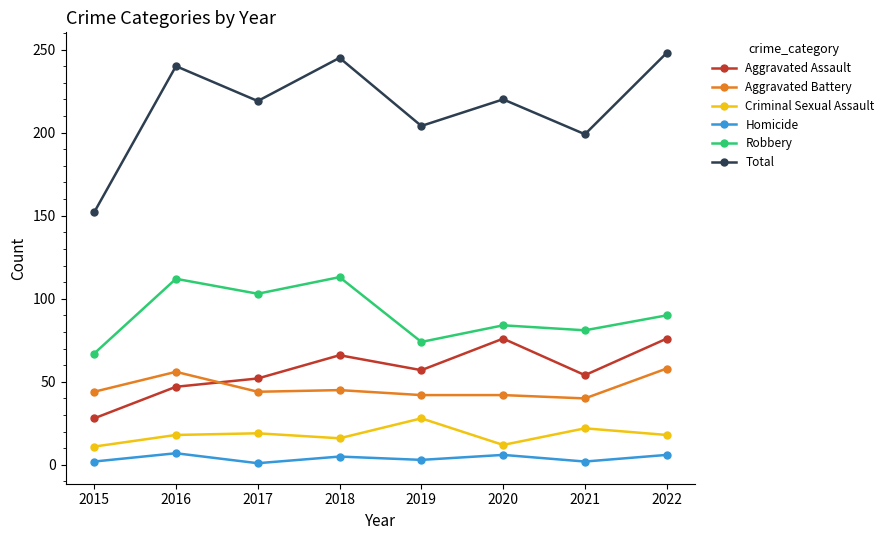

The value of Aggravated Assault at 2019 is 57. True or false?

True